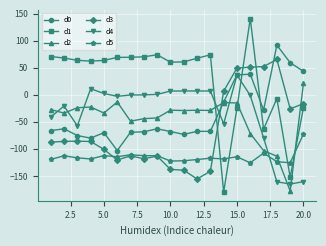

What is the value of the d3 point at the 20th from the left?

-16.5